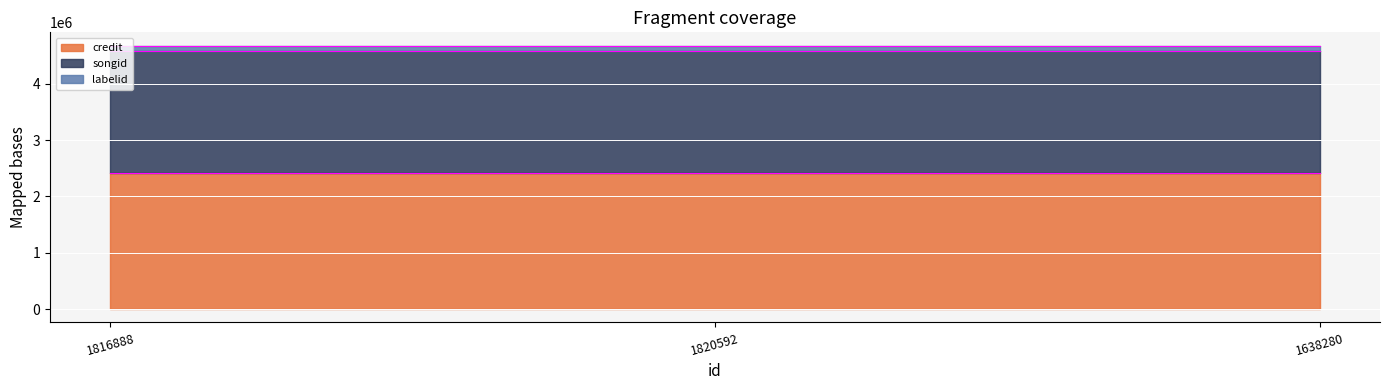

Which label corresponds to the smallest value in the chart?

1816888